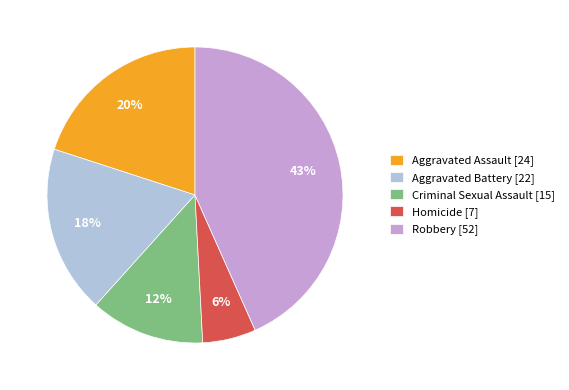

The Robbery [52] slice represents 43% of the pie. True or false?

True